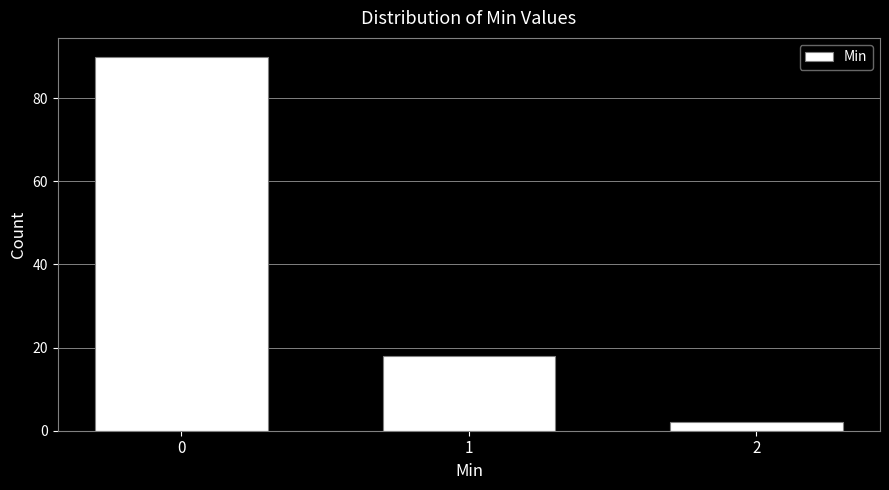

Reading left to right, extract all data points from this chart.

0=90	1=18	2=2